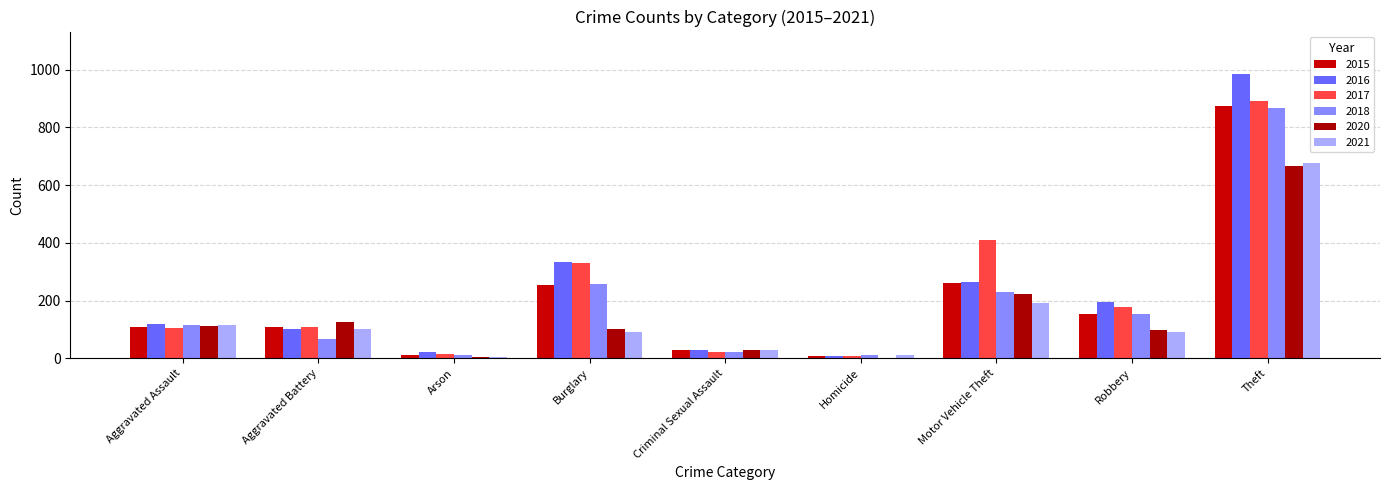

What is the label of the 1st bar from the right?

Theft